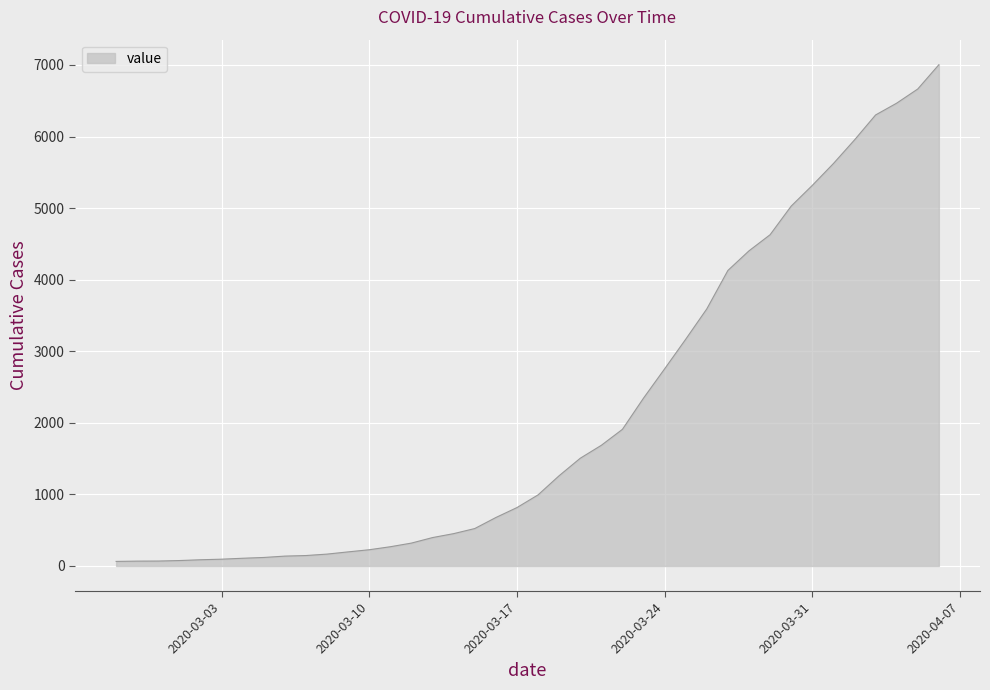

What is the difference between the maximum and minimum values?

6939